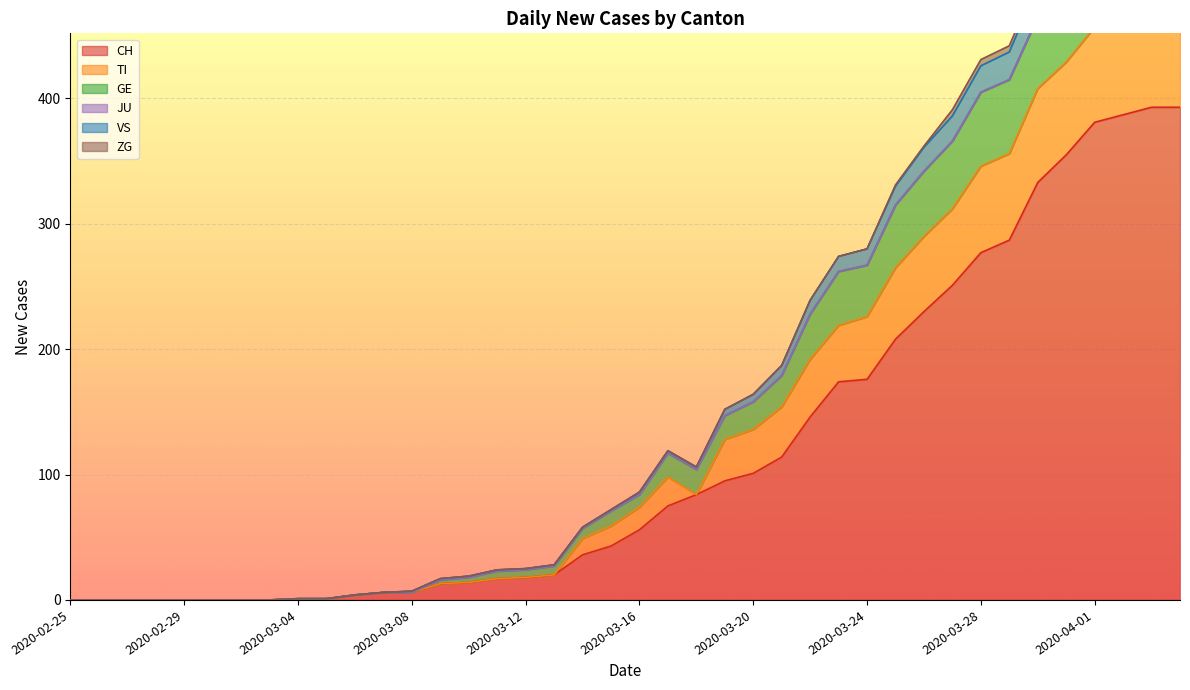

Rank the categories by VS value from highest to lowest.

2020-04-03, 2020-04-04, 2020-04-02, 2020-04-01, 2020-03-31, 2020-03-30, 2020-03-29, 2020-03-28, 2020-03-27, 2020-03-26, 2020-03-25, 2020-03-24, 2020-03-23, 2020-03-22, 2020-03-21, 2020-03-20, 2020-03-19, 2020-03-17, 2020-03-18, 2020-03-16, 2020-03-15, 2020-03-14, 2020-03-13, 2020-03-12, 2020-03-11, 2020-03-10, 2020-03-09, 2020-03-08, 2020-03-07, 2020-03-06, 2020-03-04, 2020-03-05, 2020-02-25, 2020-02-26, 2020-02-27, 2020-02-28, 2020-02-29, 2020-03-01, 2020-03-02, 2020-03-03